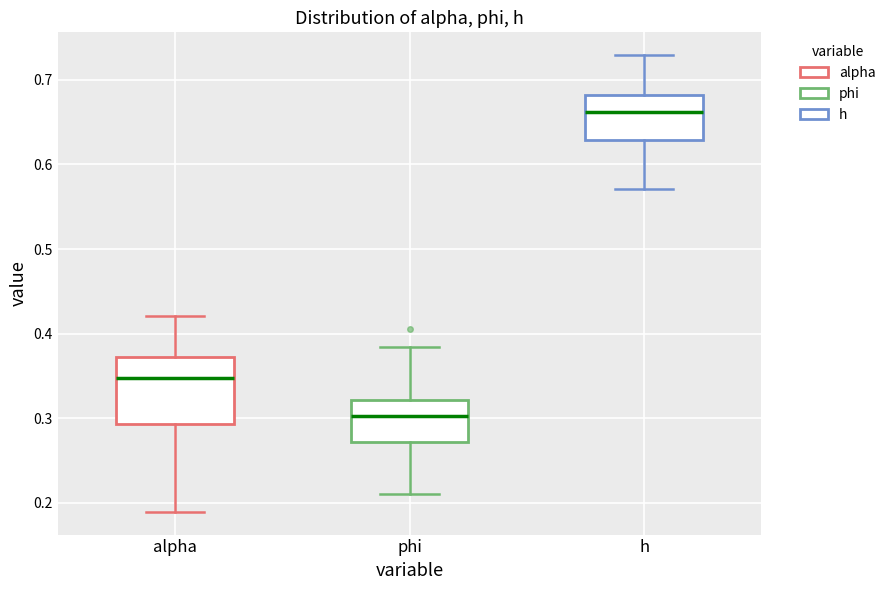

Reading left to right, read every box against the y-axis: the position of its median line, the range the box covers, and the ends of its whiskers. The values are not printed on the chart, so give them approximately, as read against the axis.

alpha: median 0.35, box 0.29 to 0.37, whiskers 0.19 to 0.42
phi: median 0.30, box 0.27 to 0.32, whiskers 0.21 to 0.38
h: median 0.66, box 0.63 to 0.68, whiskers 0.57 to 0.73